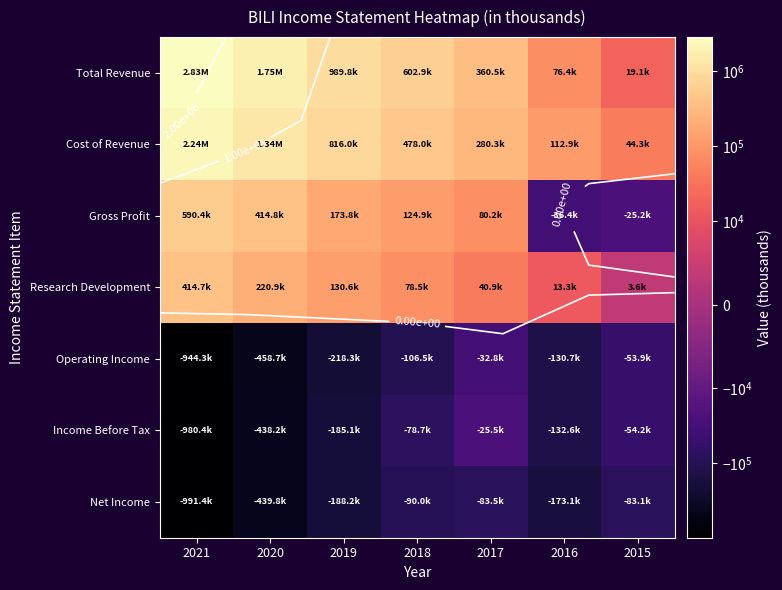

At which label is Cost of Revenue closest to 1142250?

2020